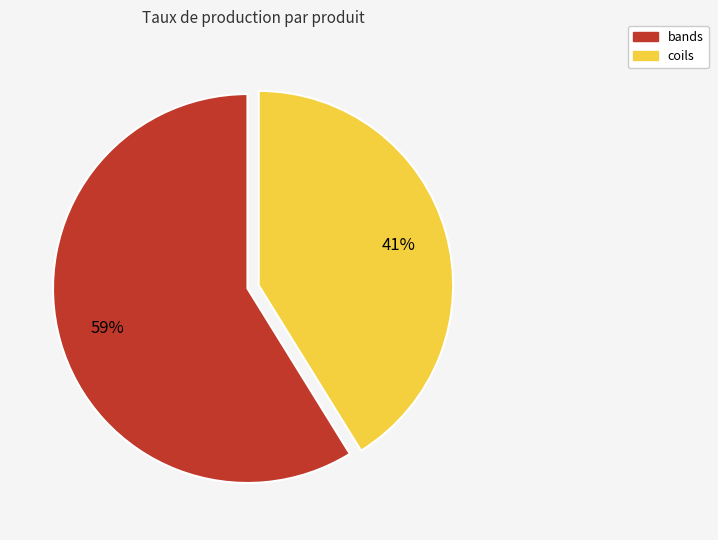

Which slice is the smallest?

coils